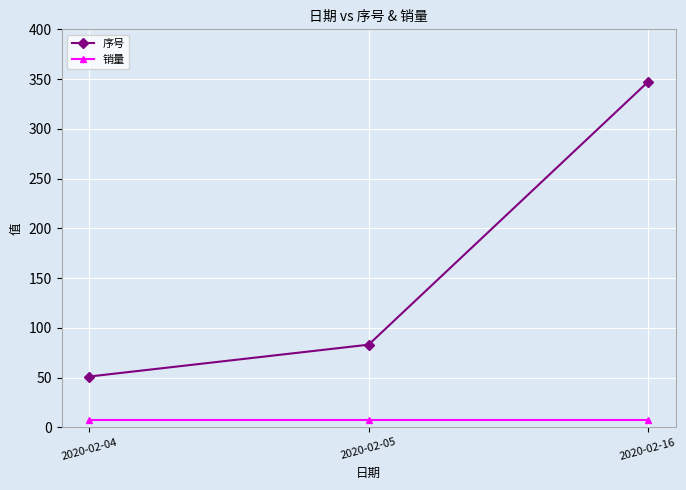

List the series in order of their peak value, highest first.

序号, 销量